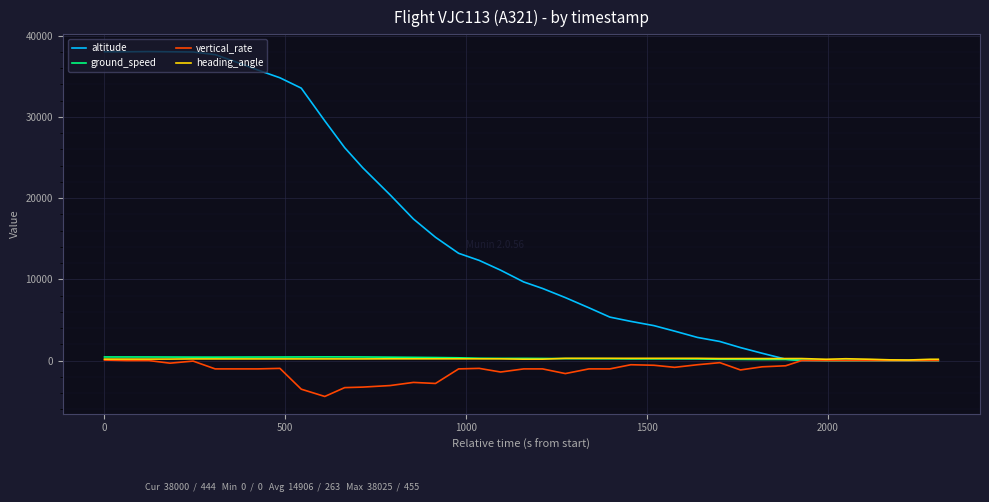

Which series has the widest spread of values?

altitude